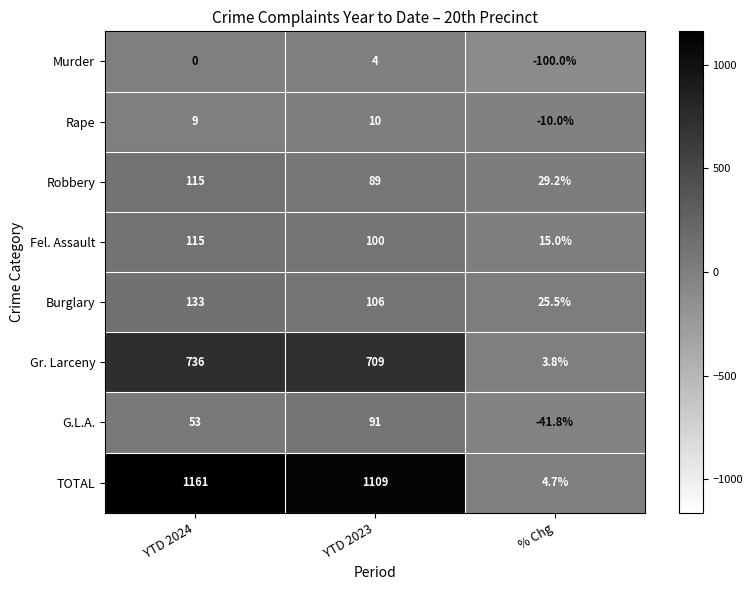

Read the Robbery value at YTD 2024.

115.0